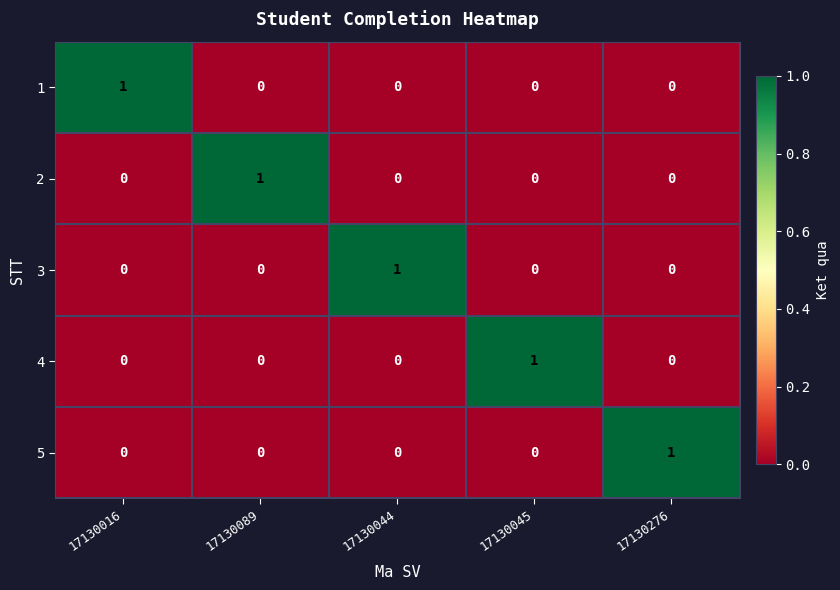

The value of 1 at 17130044 is 1. True or false?

False